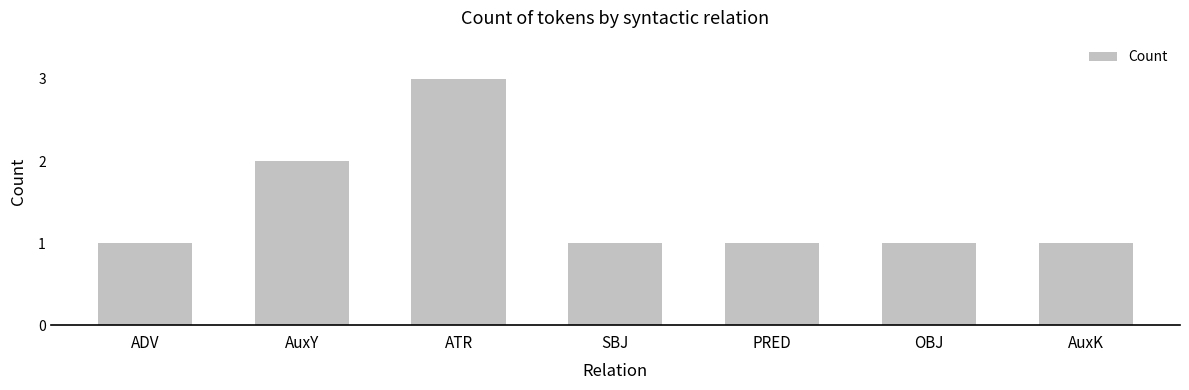

Where is the data nearest to the value 2?

AuxY